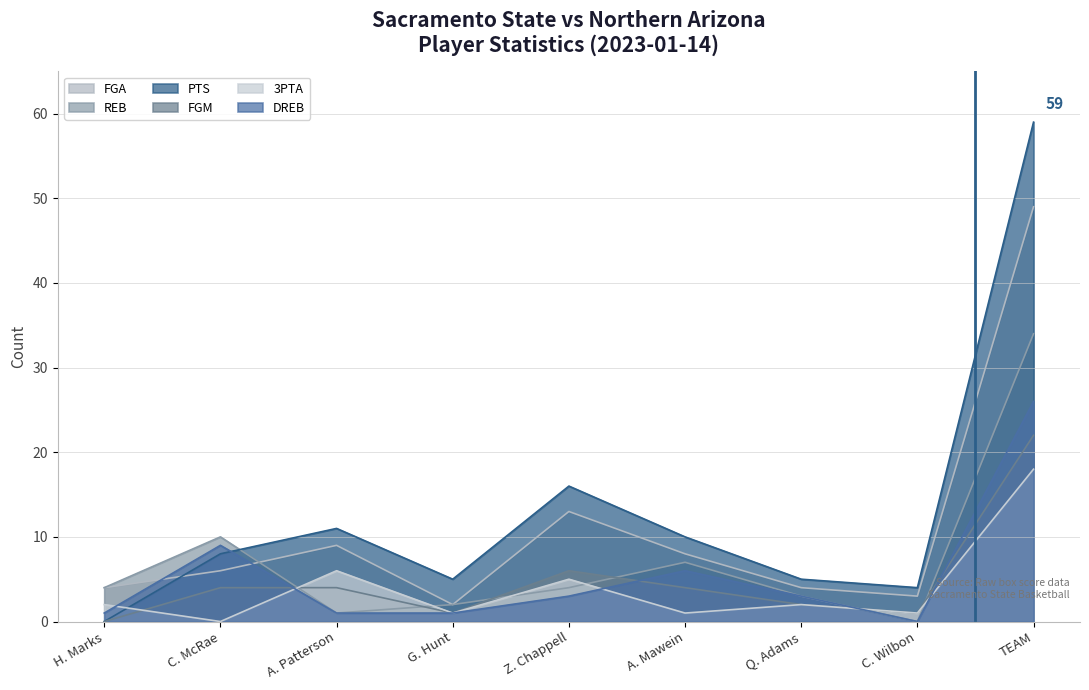

Which series has the largest total across all categories?

PTS